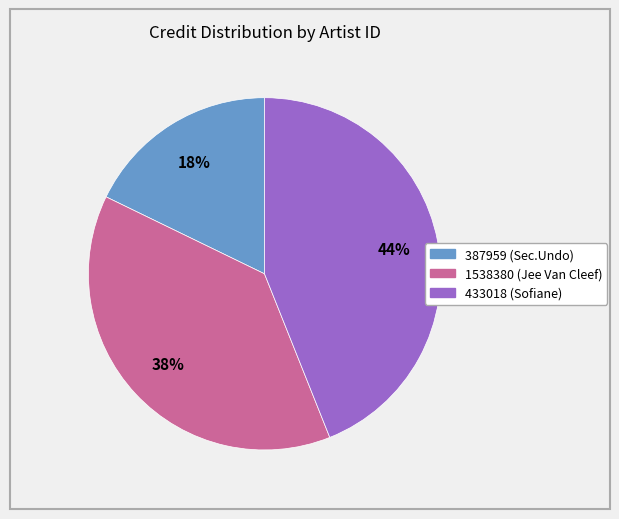

Which category has the smallest portion of the pie?

387959 (Sec.Undo)